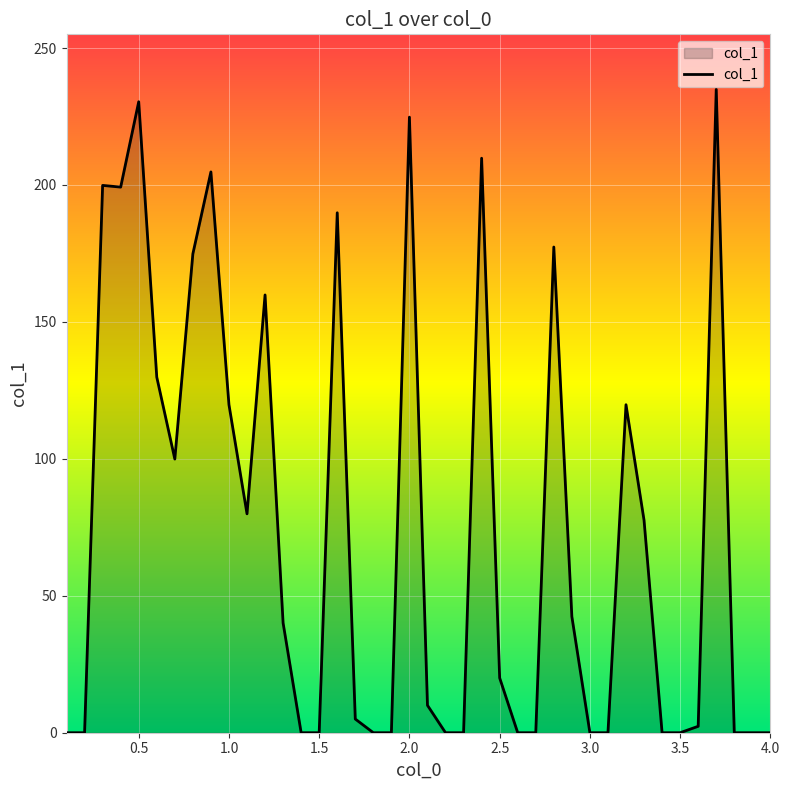

How many lines are shown in the chart?

1